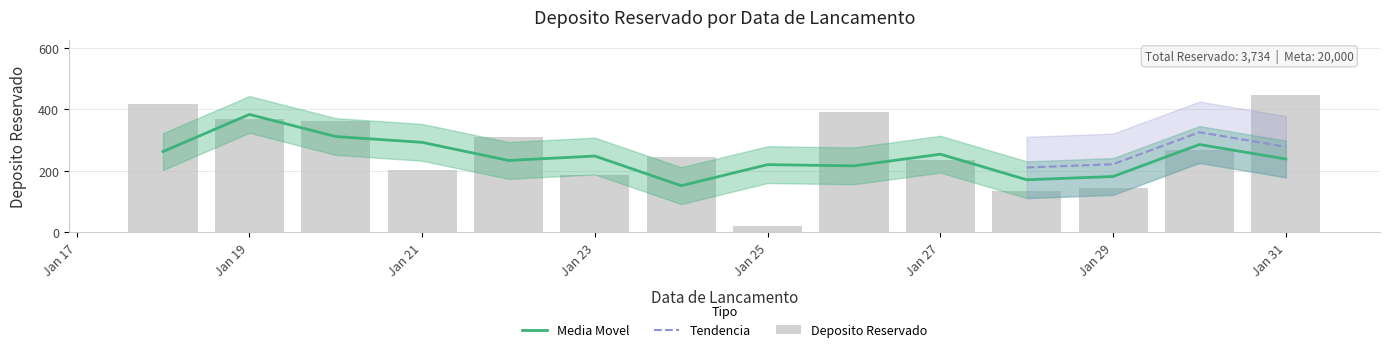

What is the change in value from 2025-01-28 to 2025-01-30?

+131